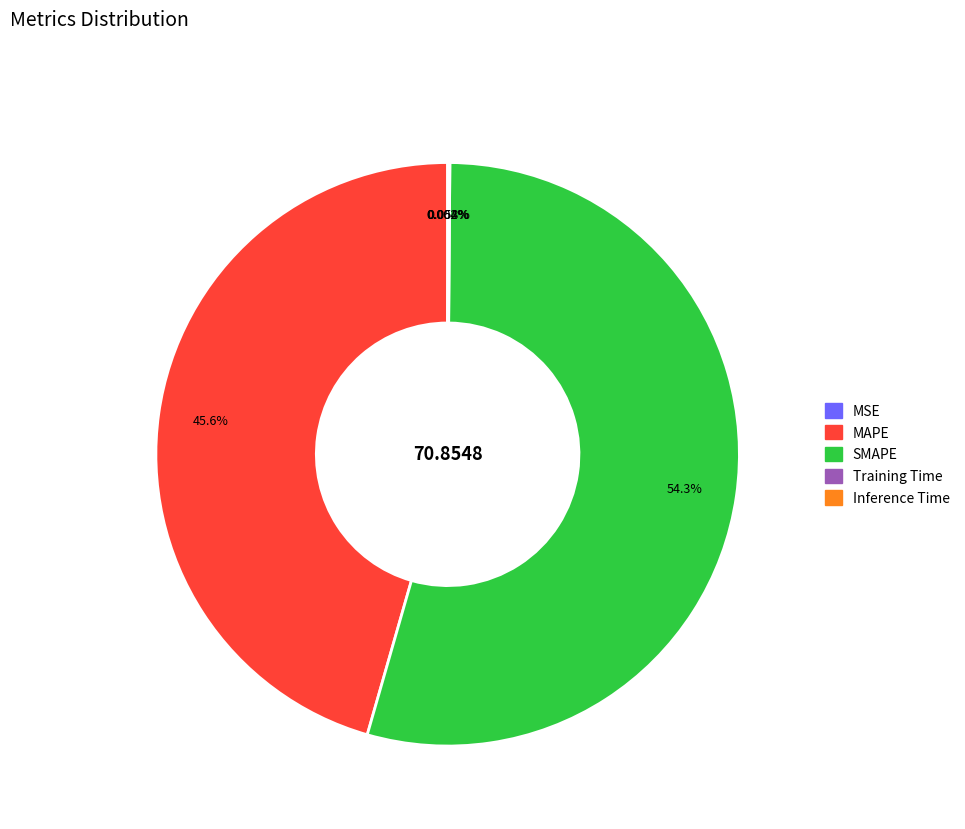

Does SMAPE represent more than half of the total?

Yes